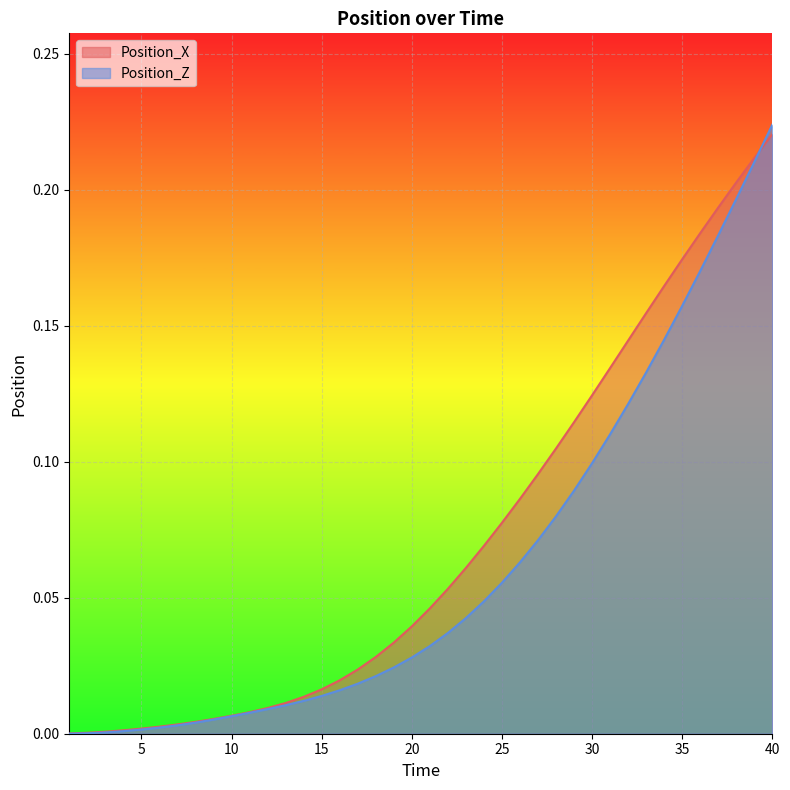

Between 17 and 33, which is larger?

33